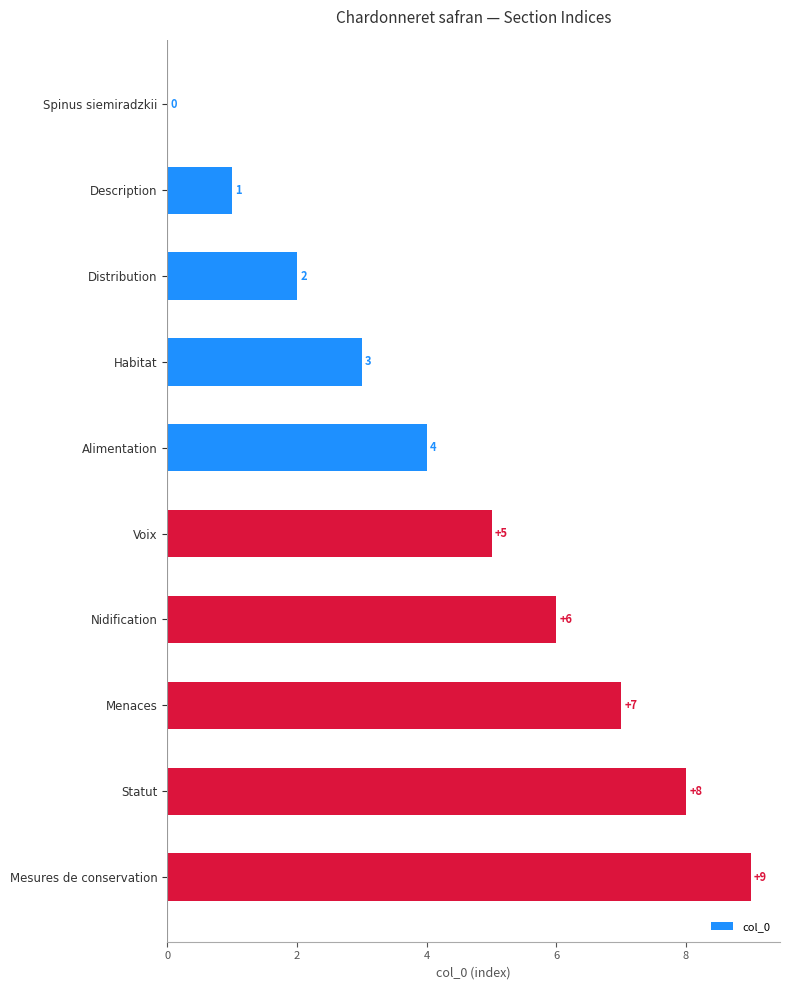

Count the values in the range 2 to 7.

6